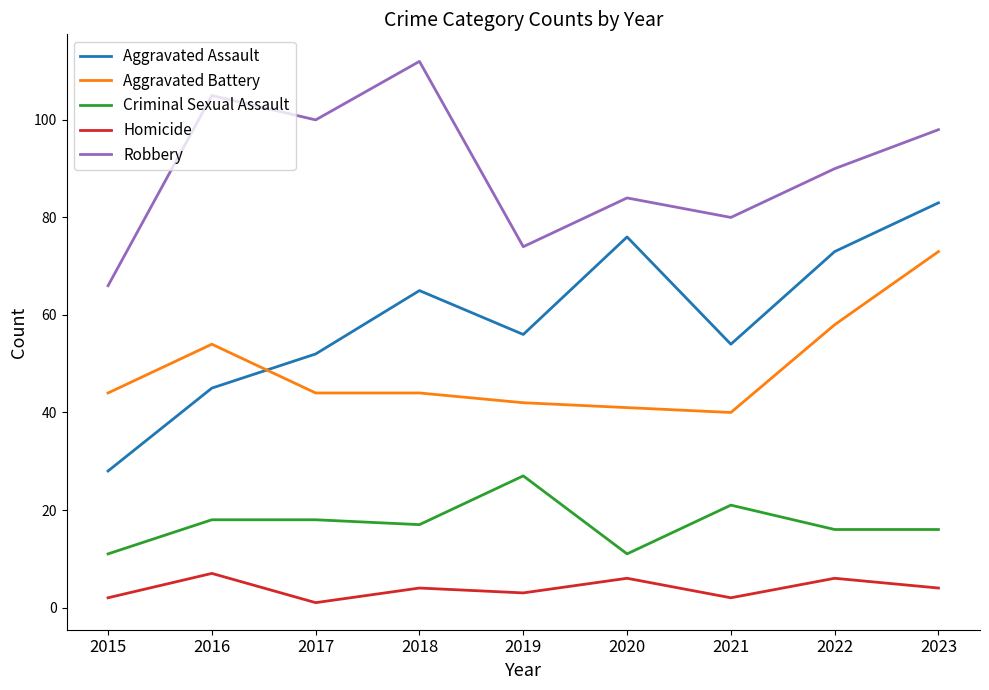

True or false: Aggravated Battery and Homicide cross at least once.

False